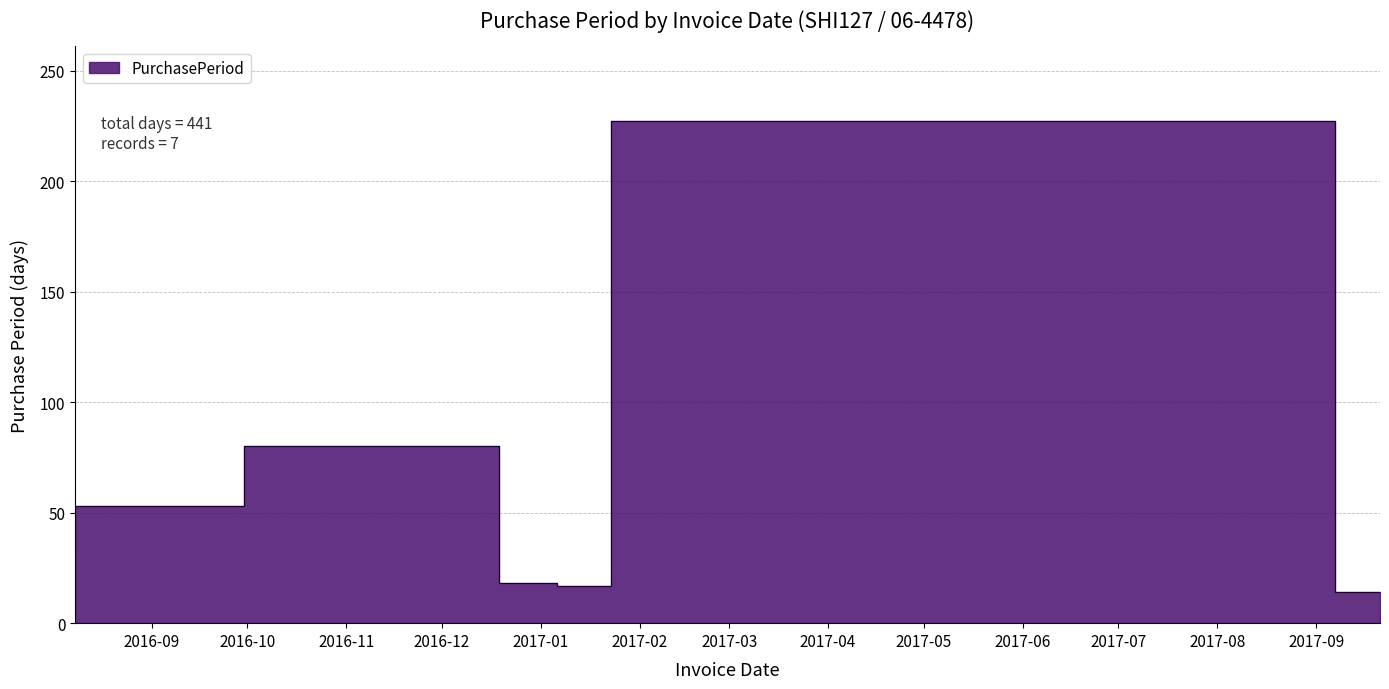

What is the minimum value shown in the chart?

14